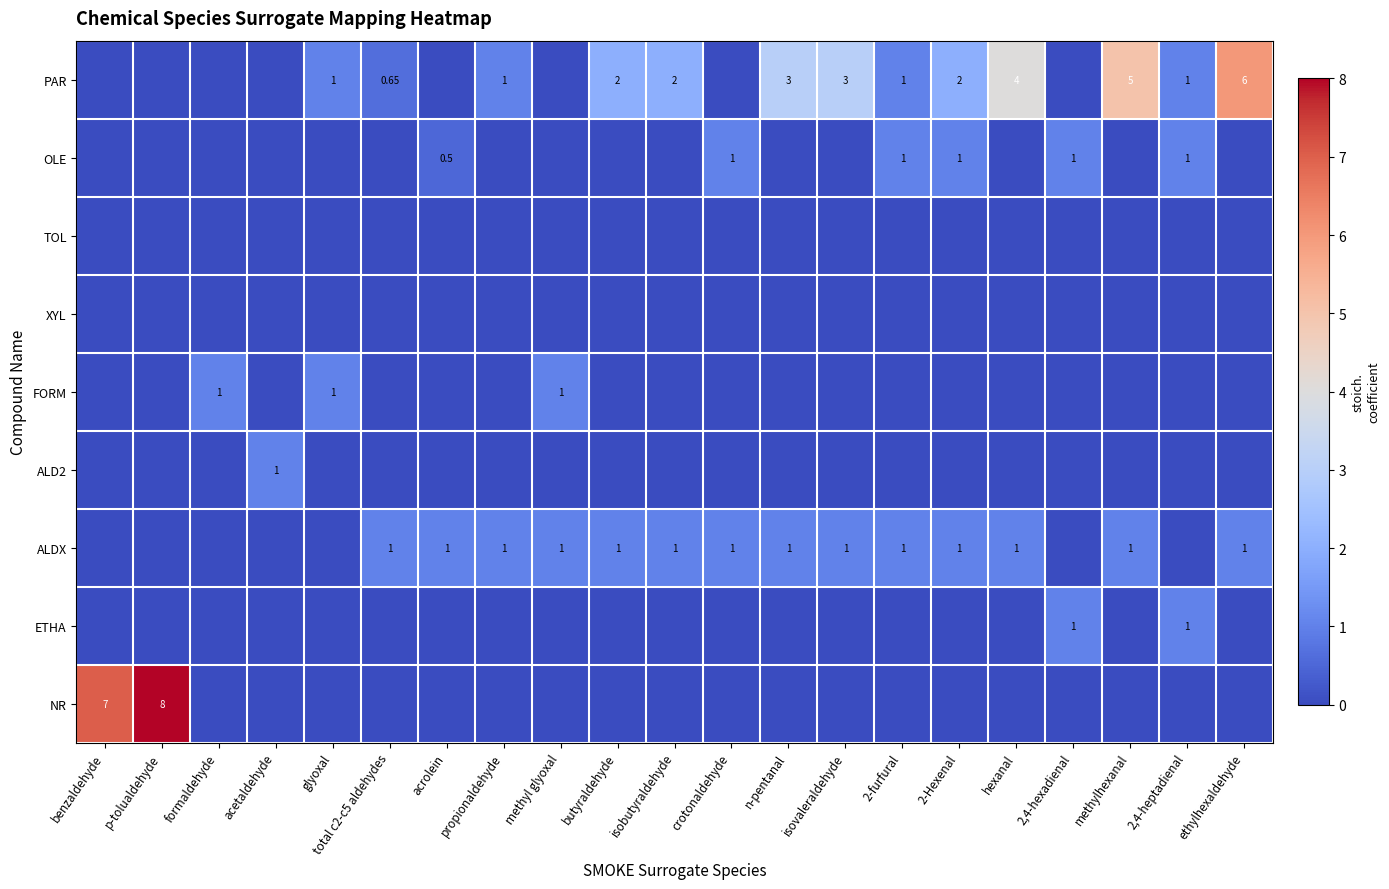

Count the number of data series in this chart.

9